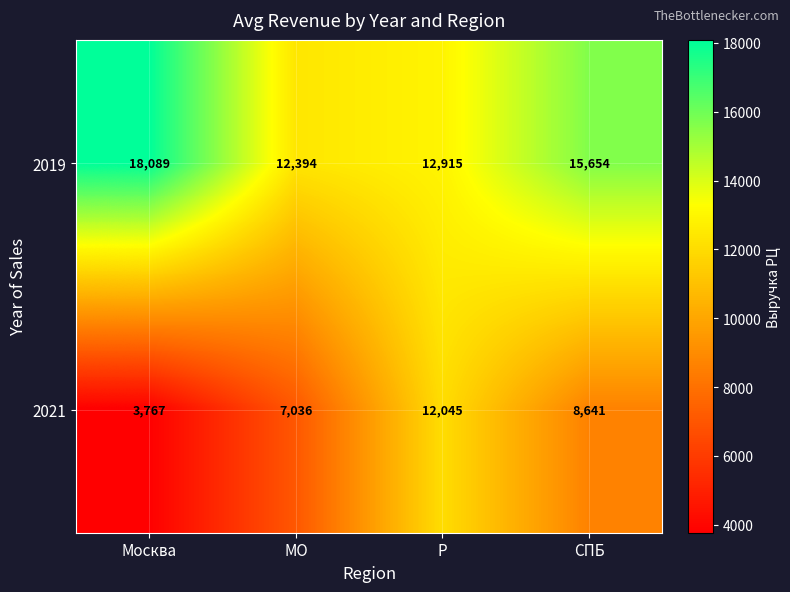

What is the spread (max minus min) of values at СПБ?

7013